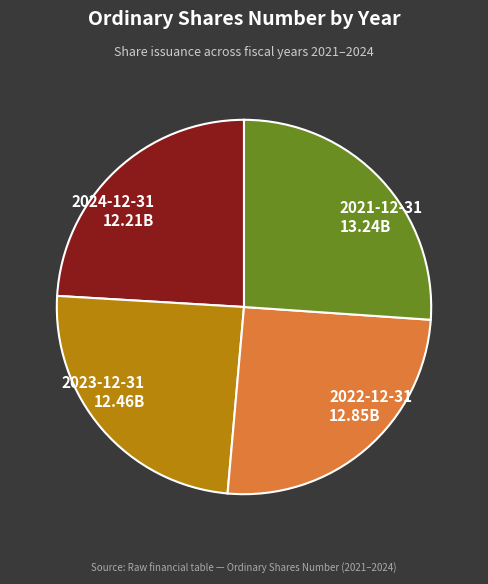

Is the sum of 2022-12-31 and 2021-12-31 greater than half?

Yes